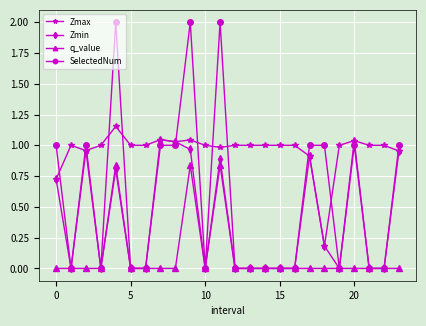

List the series in order of their overall mean, lowest first.

q_value, Zmin, SelectedNum, Zmax